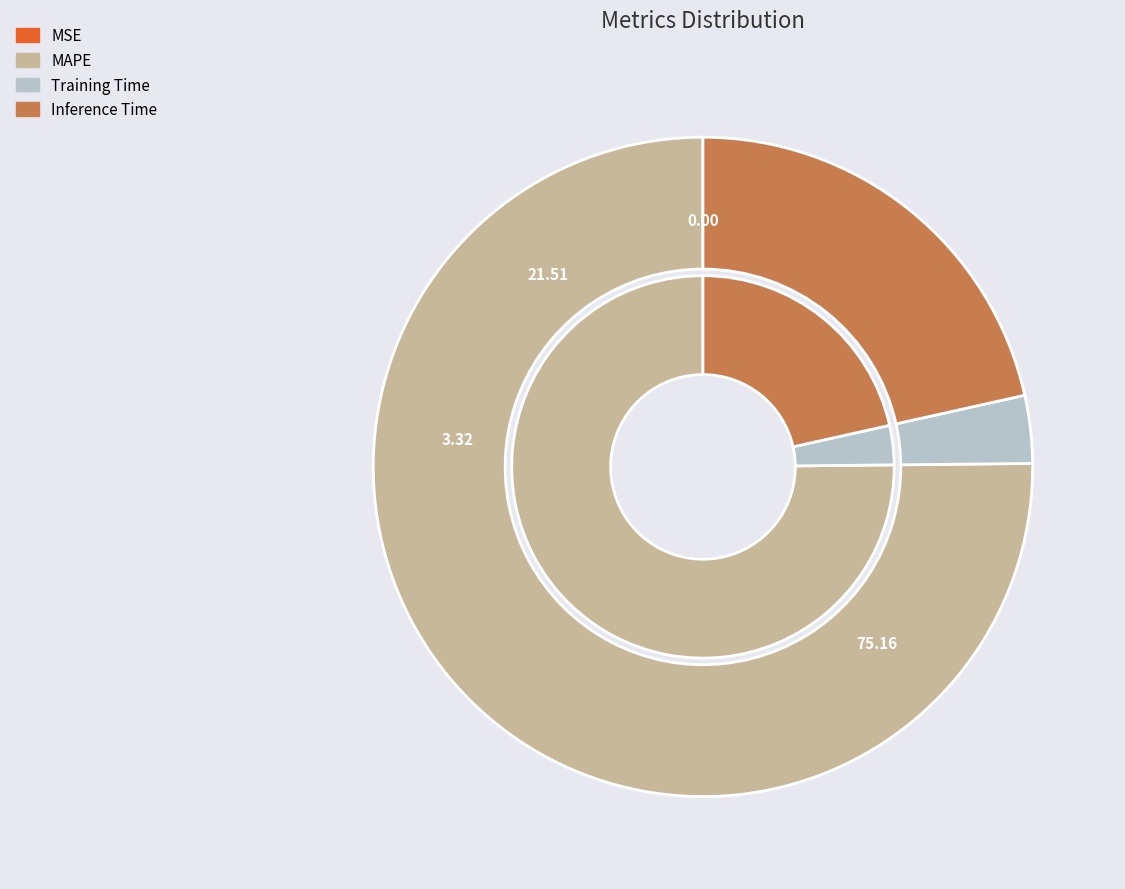

How many segments does this pie chart have?

4